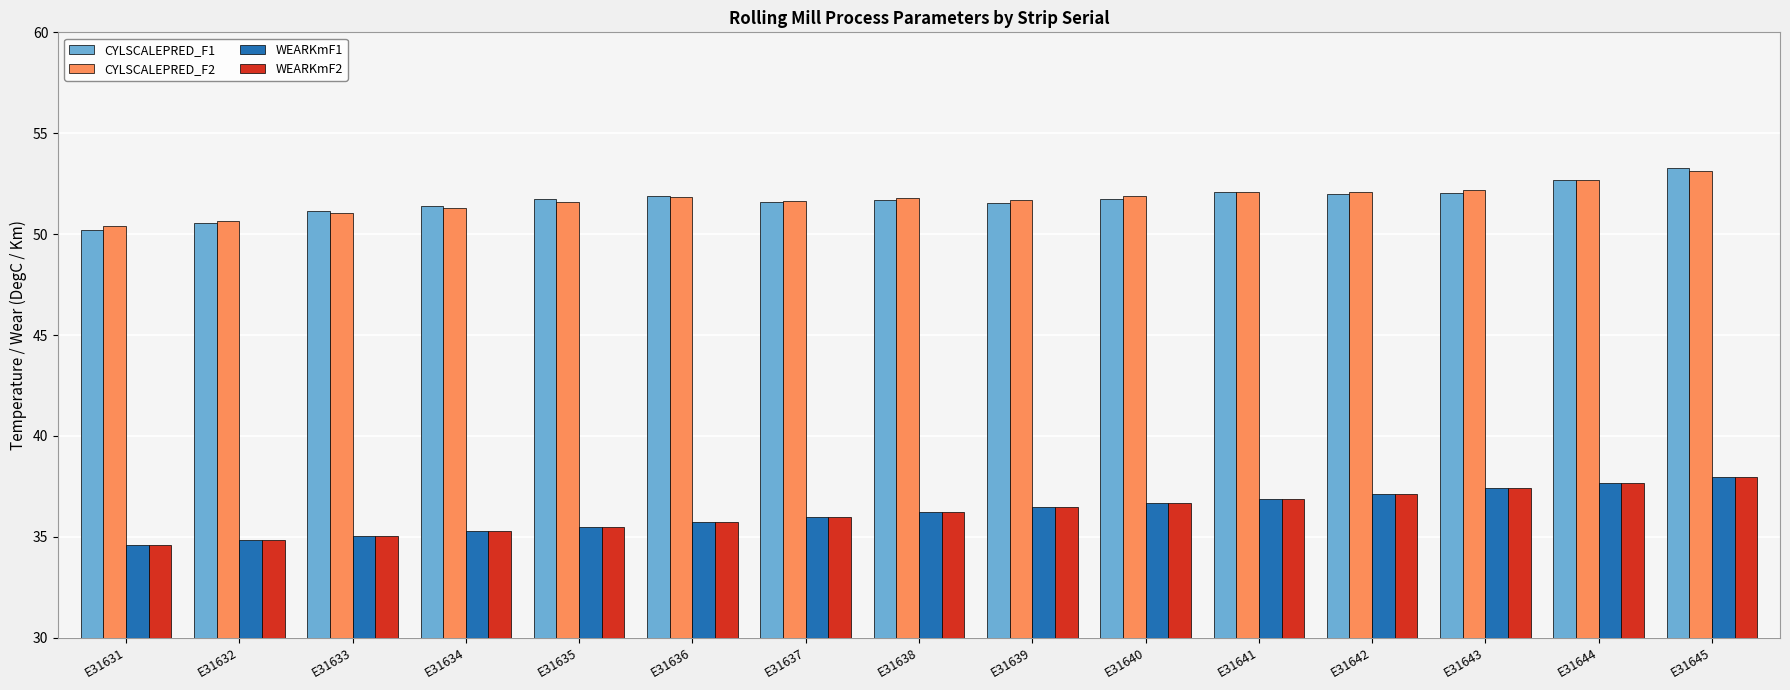

At which category is the sum across all series the highest?

E31645